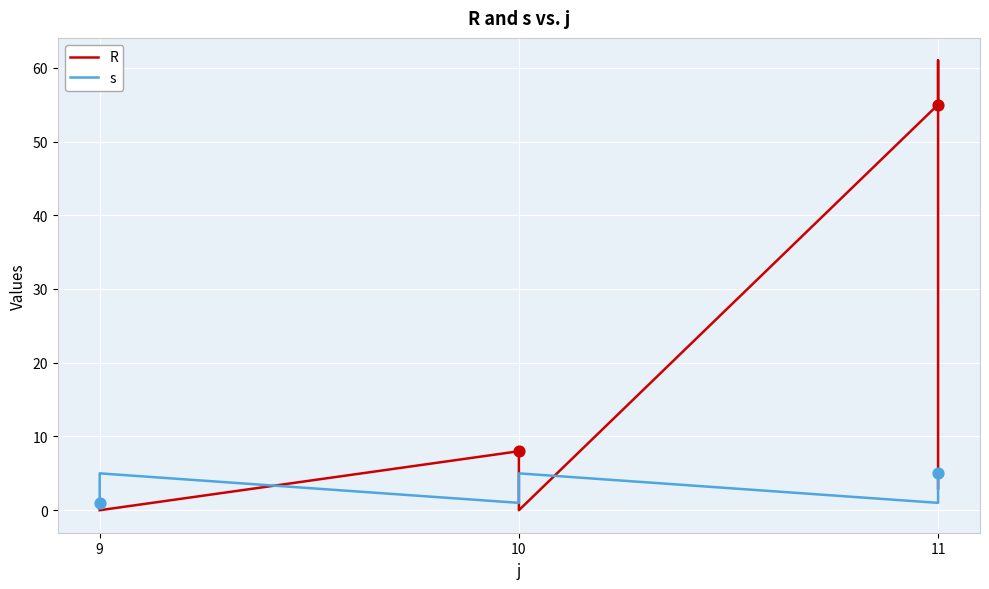

Which series has the largest total across all categories?

R